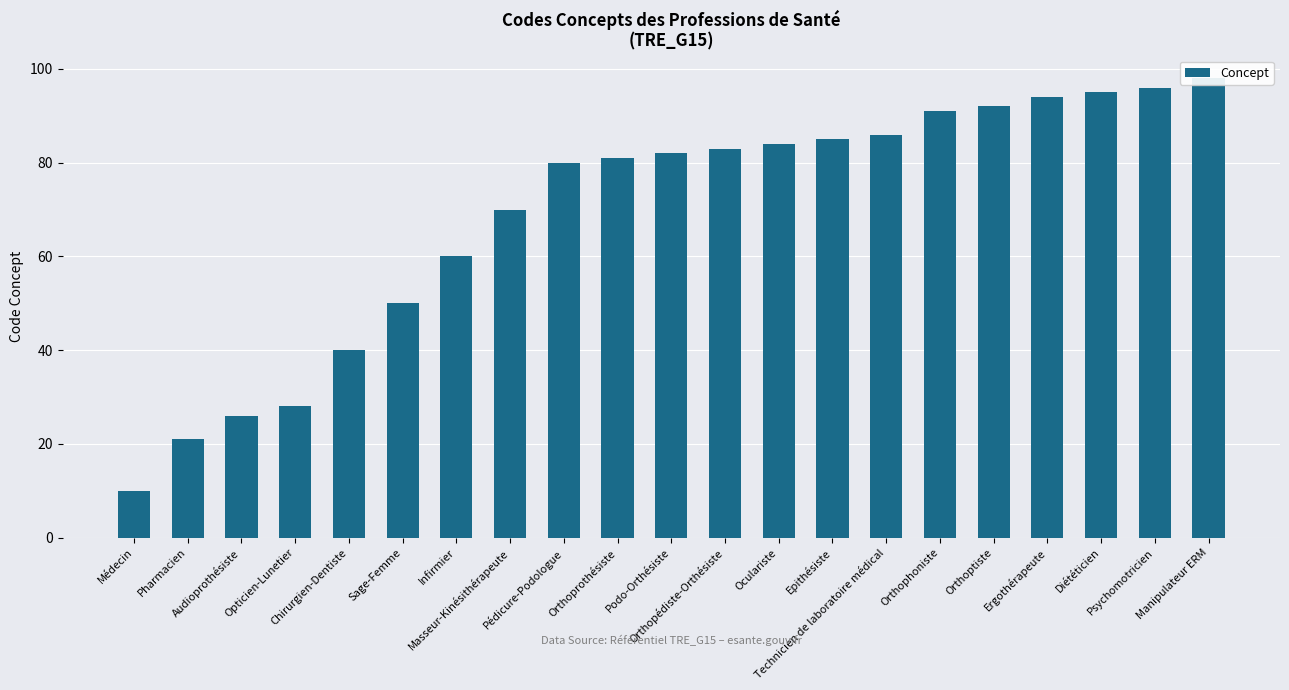

The value at Psychomotricien is 66. True or false?

False